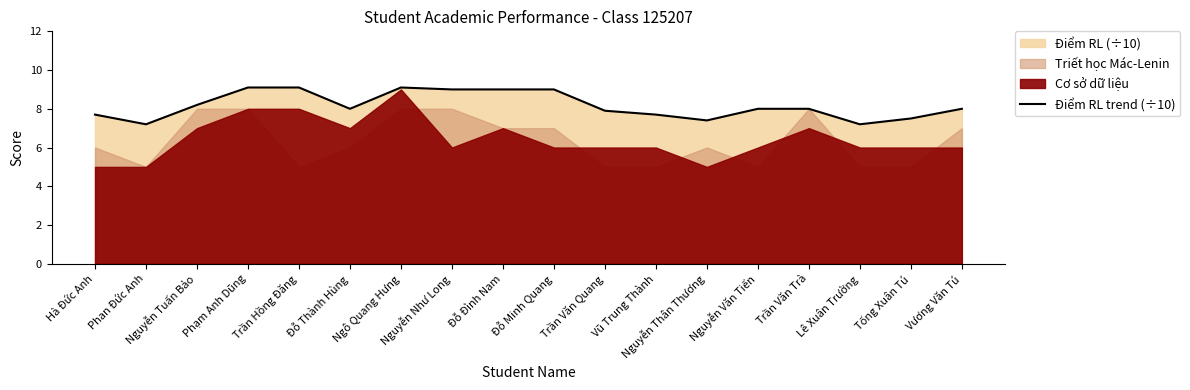

At which label does the data first exceed 8?

Nguyễn Tuấn Bảo